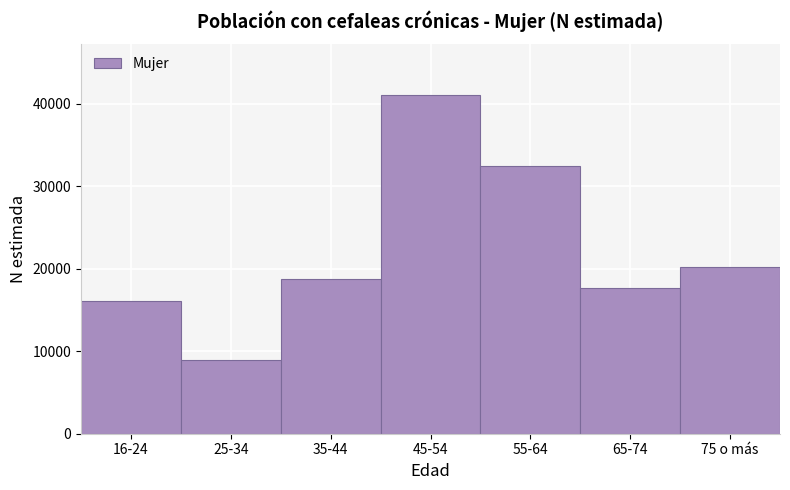

Reading left to right, list all the values displayed in this chart.

16-24=16059	25-34=8924	35-44=18743	45-54=41031	55-64=32439	65-74=17681	75 o más=20203